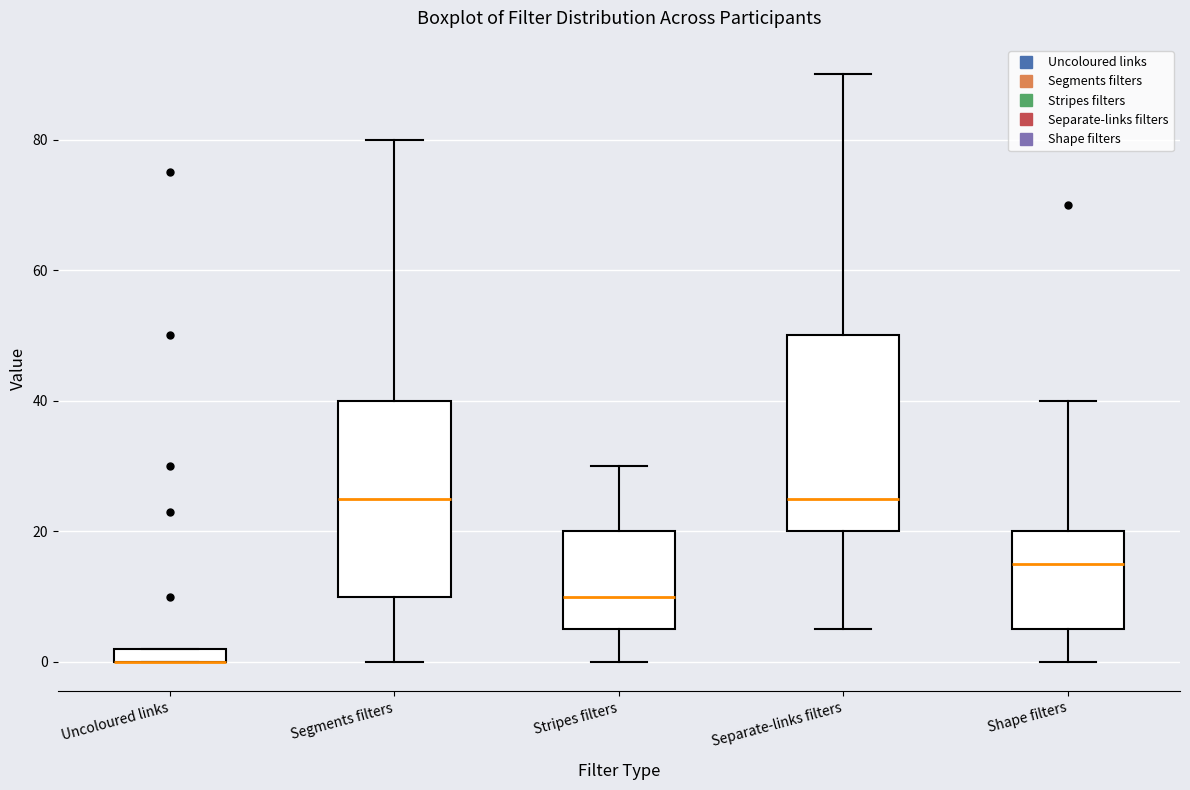

Where does the lower whisker of the box for Stripes filters end on the y-axis? The values are not printed on the chart, so give them approximately, as read against the axis.

0